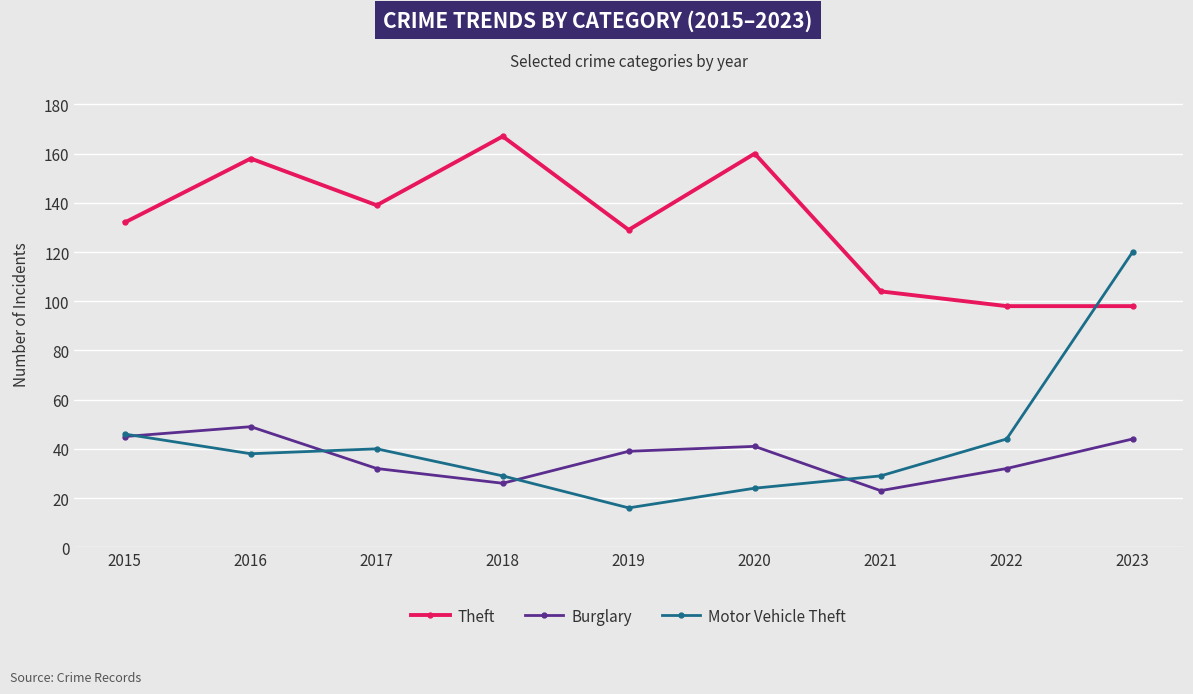

What is the value of the Motor Vehicle Theft point at the 3rd from the left?

40